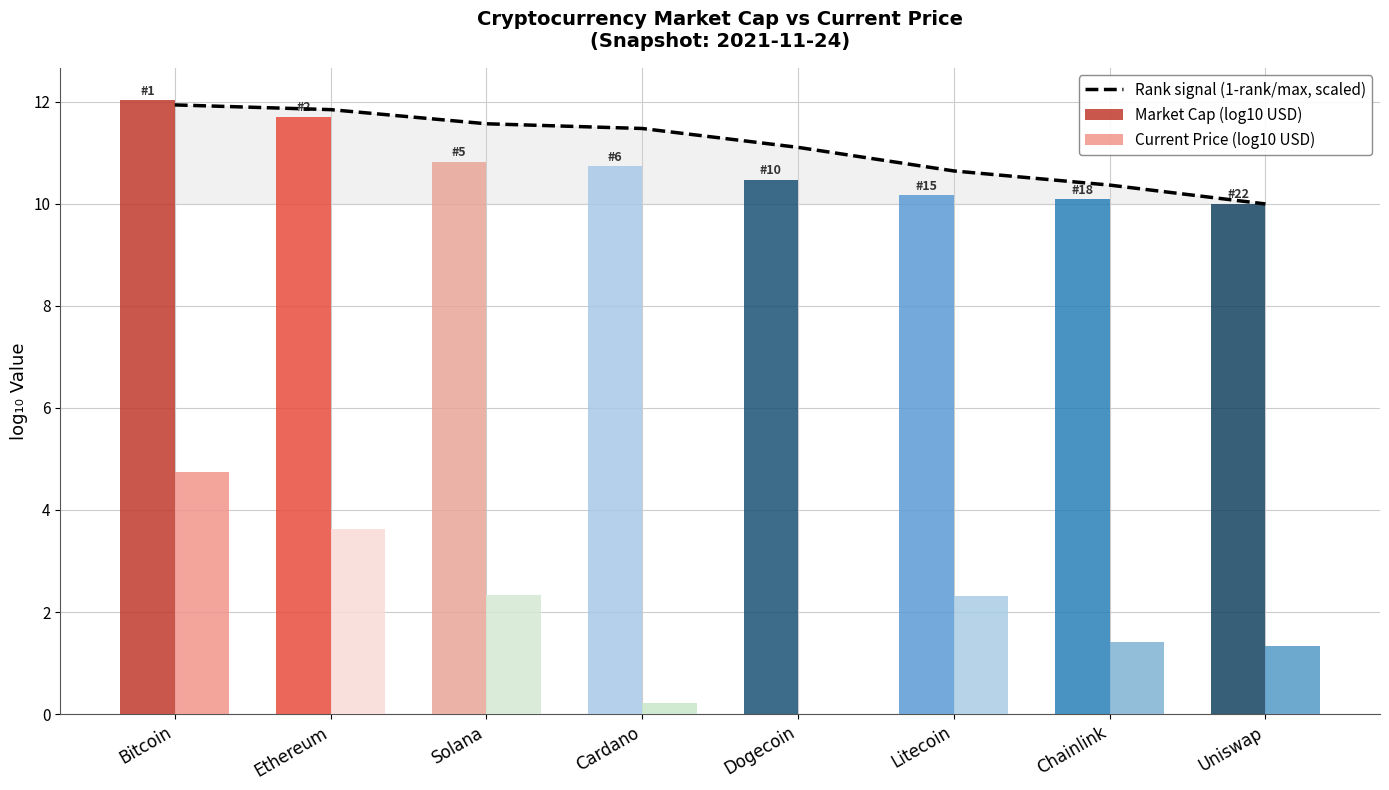

Reading left to right, list all the values displayed in this chart.

Rank signal (1-rank/max, scaled): 11.9	11.8	11.6	11.5	11.1	10.6	10.4	10.0
Market Cap (log10 USD): 12.0	11.7	10.8	10.7	10.5	10.2	10.1	10.0
Current Price (log10 USD): 4.8	3.6	2.3	0.2	-0.7	2.3	1.4	1.3